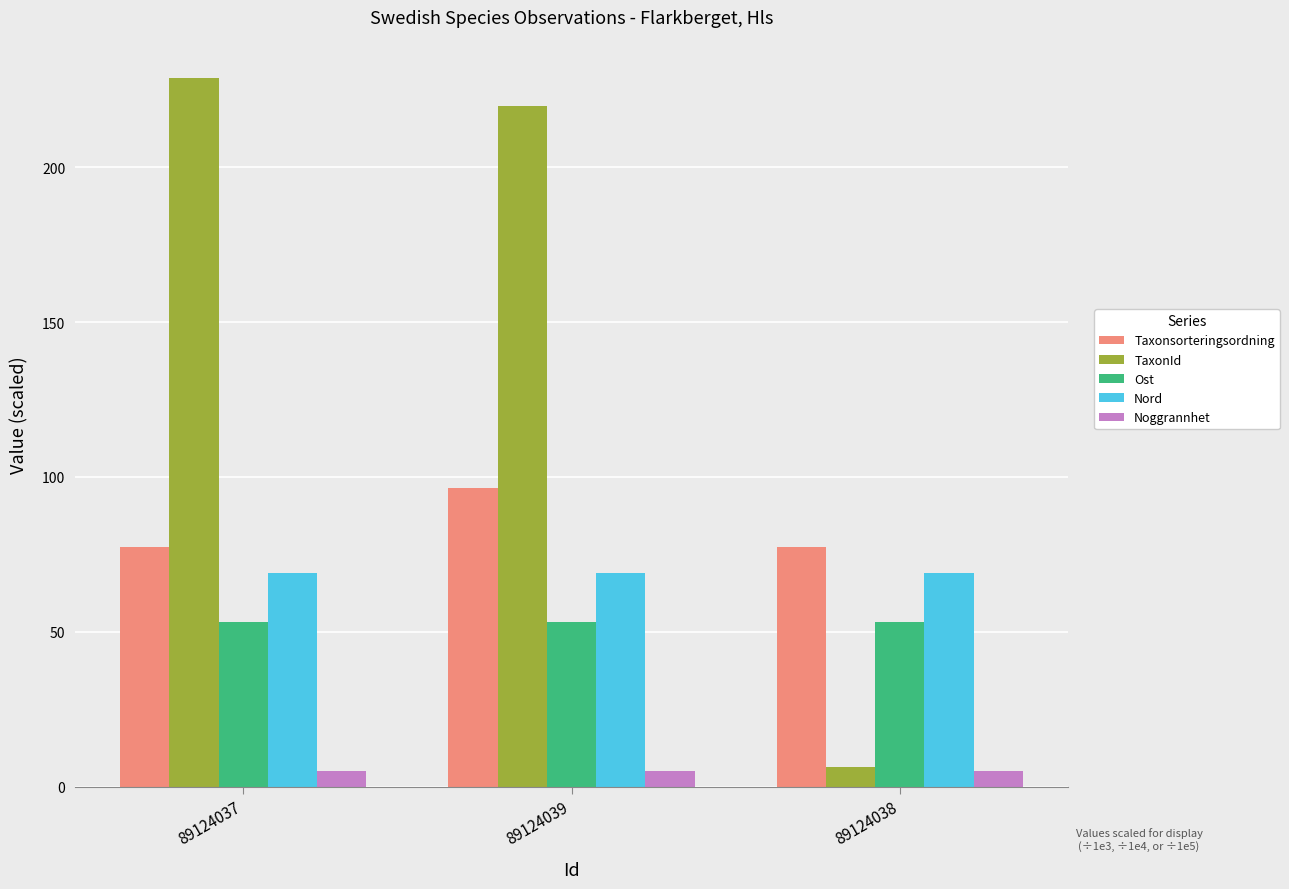

Which series has the largest range (max minus min)?

TaxonId